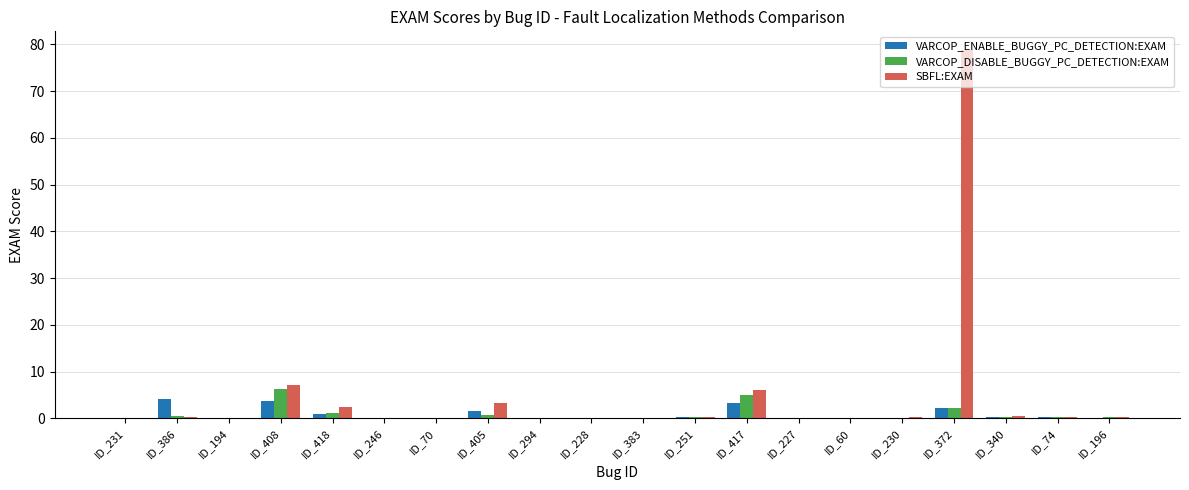

What is the highest value of the SBFL:EXAM series?

78.9